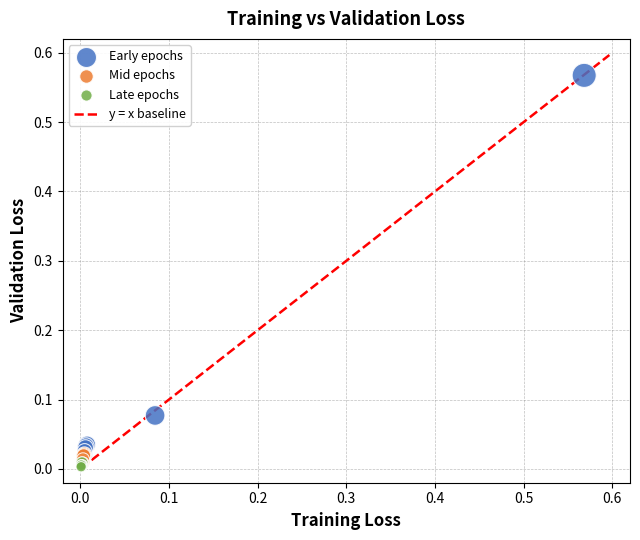

Which series has the widest spread of Y values?

Early epochs